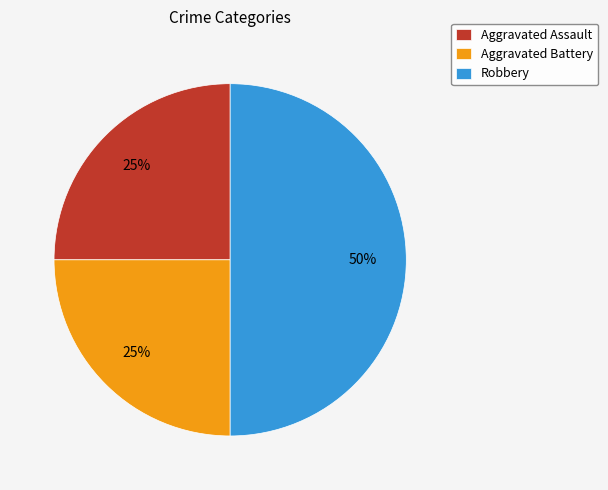

To the nearest percent, what is the difference between the Aggravated Assault and Robbery slice percentages?

25%